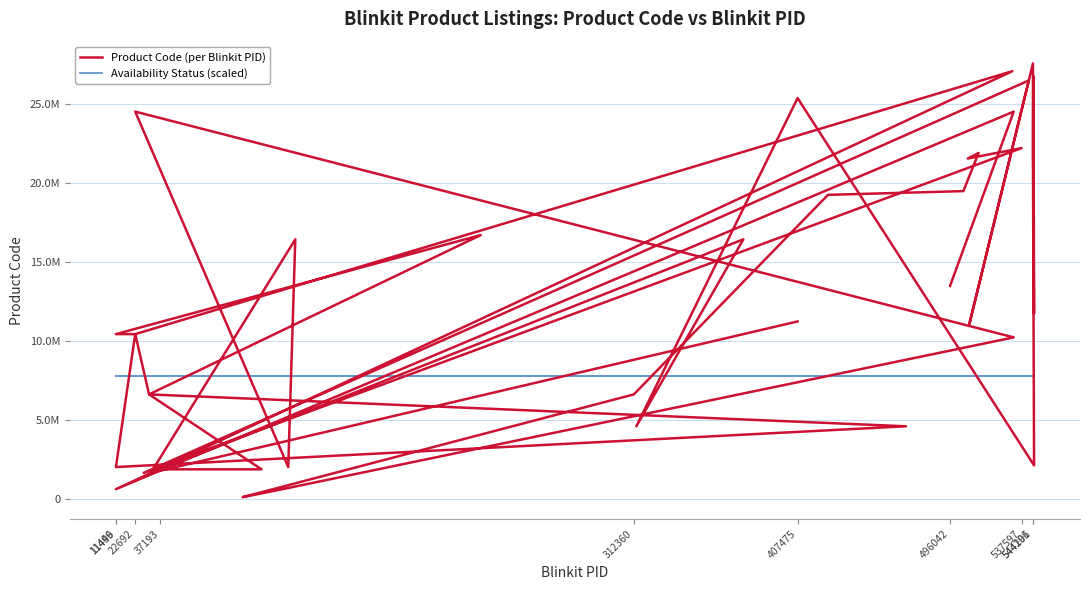

Is it true that Product Code (per Blinkit PID) equals 17964050.5 at 11446?

False